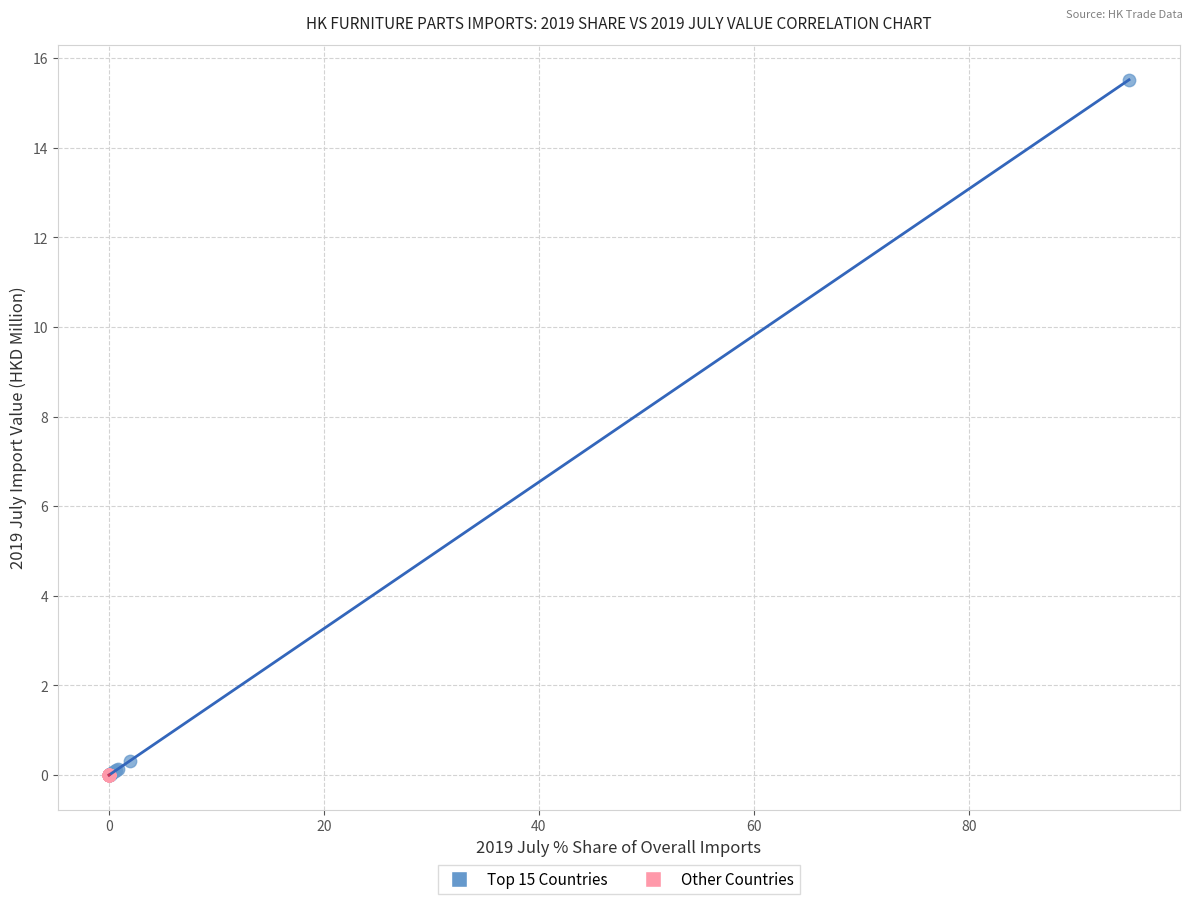

Which series has the widest spread of Y values?

Top 15 Countries